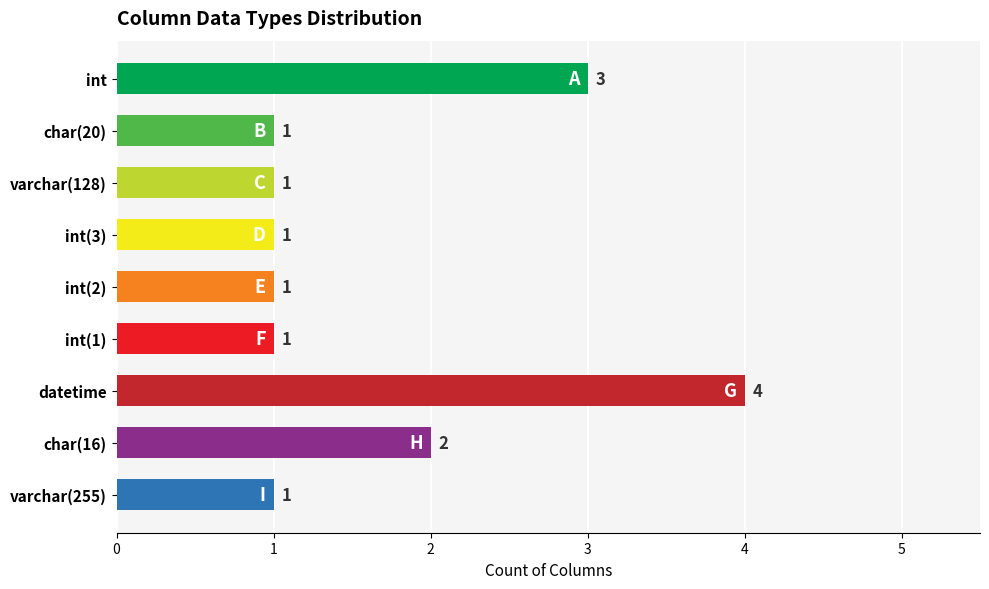

The chart shows a value of 0 at int(2). True or false?

False